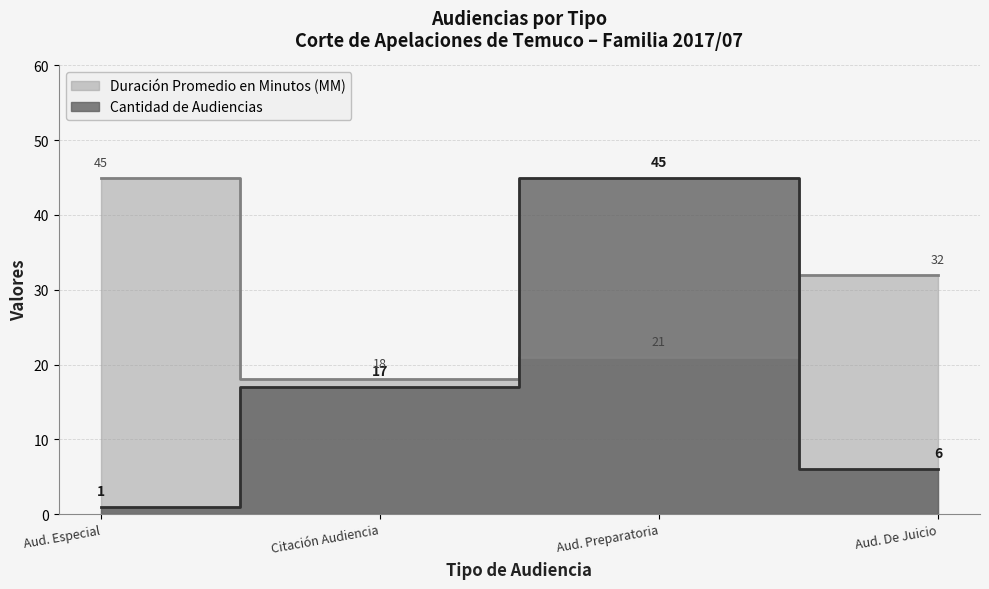

Rank the series by their average value, from lowest to highest.

Cantidad de Audiencias, Duración Promedio en Minutos (MM)